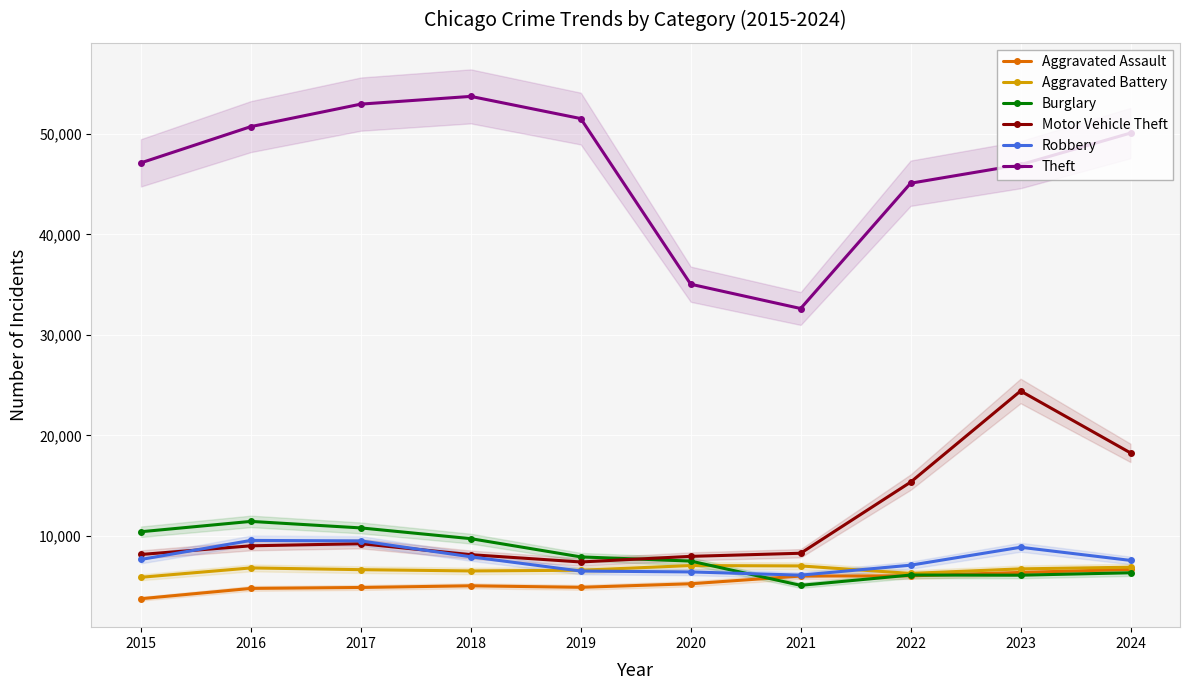

True or false: Aggravated Battery and Aggravated Assault cross at least once.

False